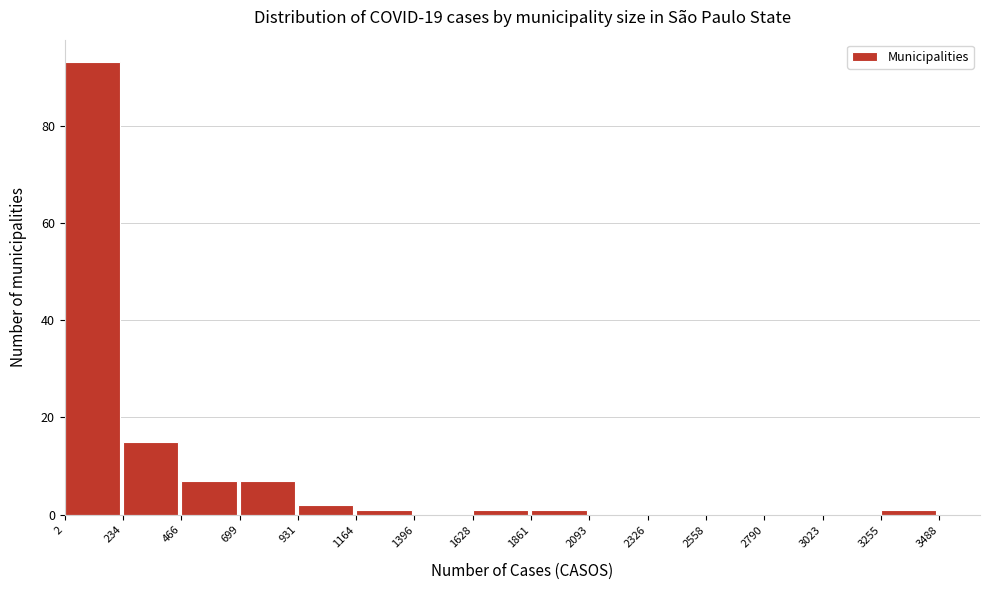

Which range on the x-axis has the tallest bar?

2 to 234